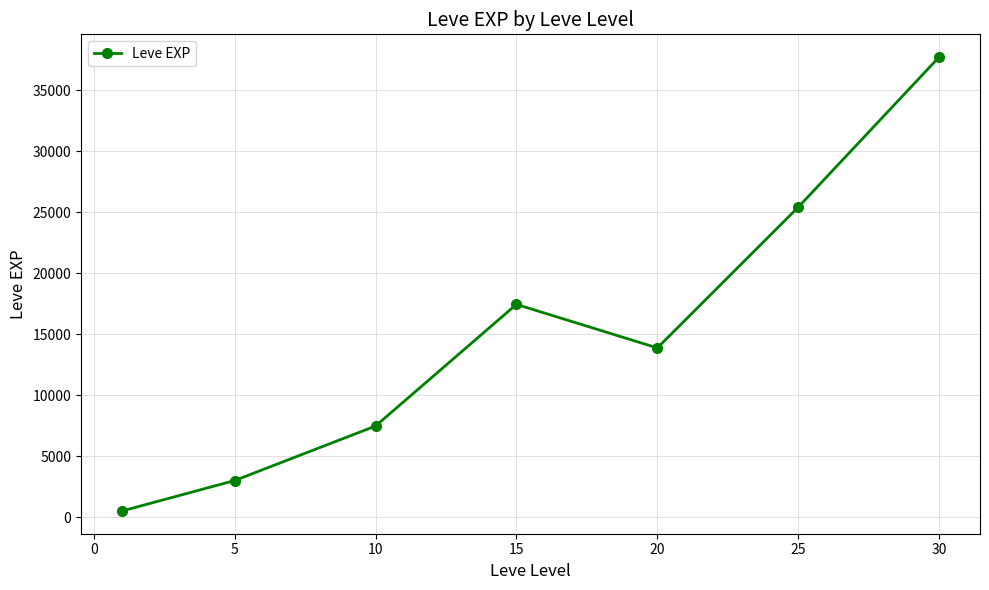

True or false: the data has more than 2 interior local peaks.

False